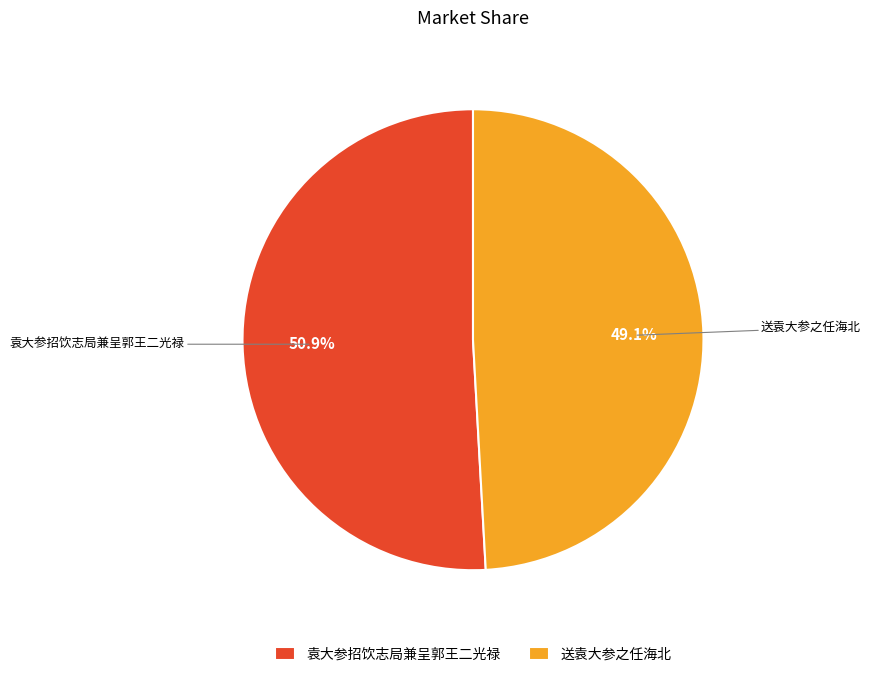

Is there a majority slice in this chart?

Yes